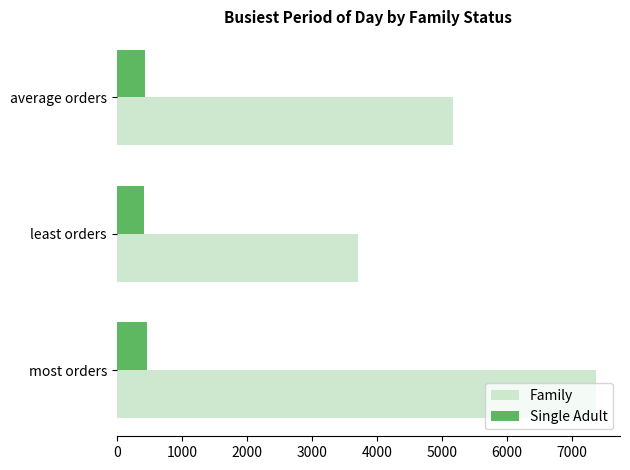

List the series in order of their peak value, lowest first.

Single Adult, Family